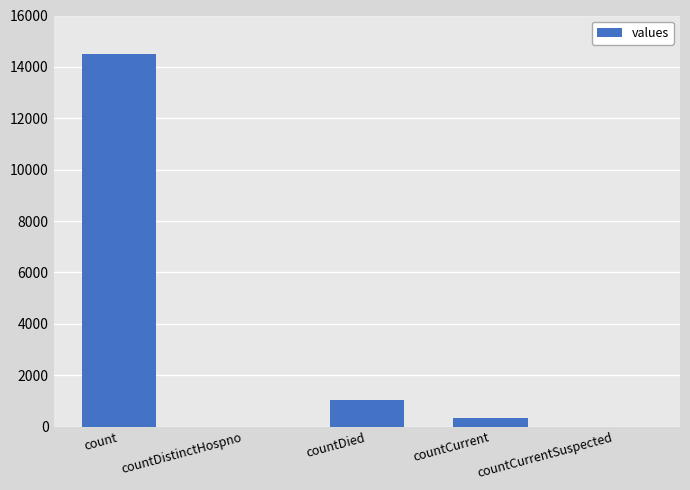

What is the greatest value displayed?

14488